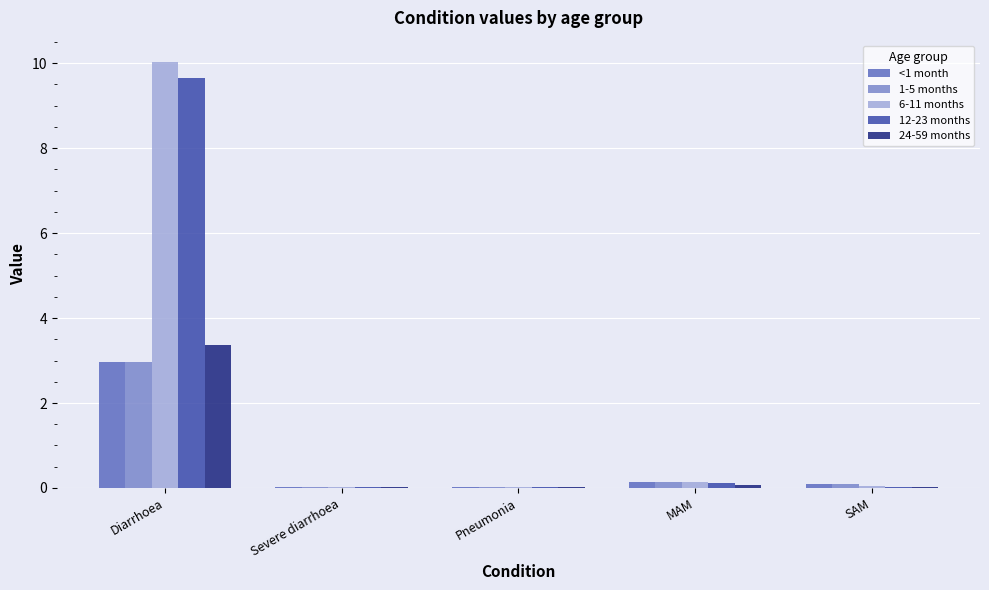

What are all the series names shown in the legend?

<1 month, 1-5 months, 6-11 months, 12-23 months, 24-59 months